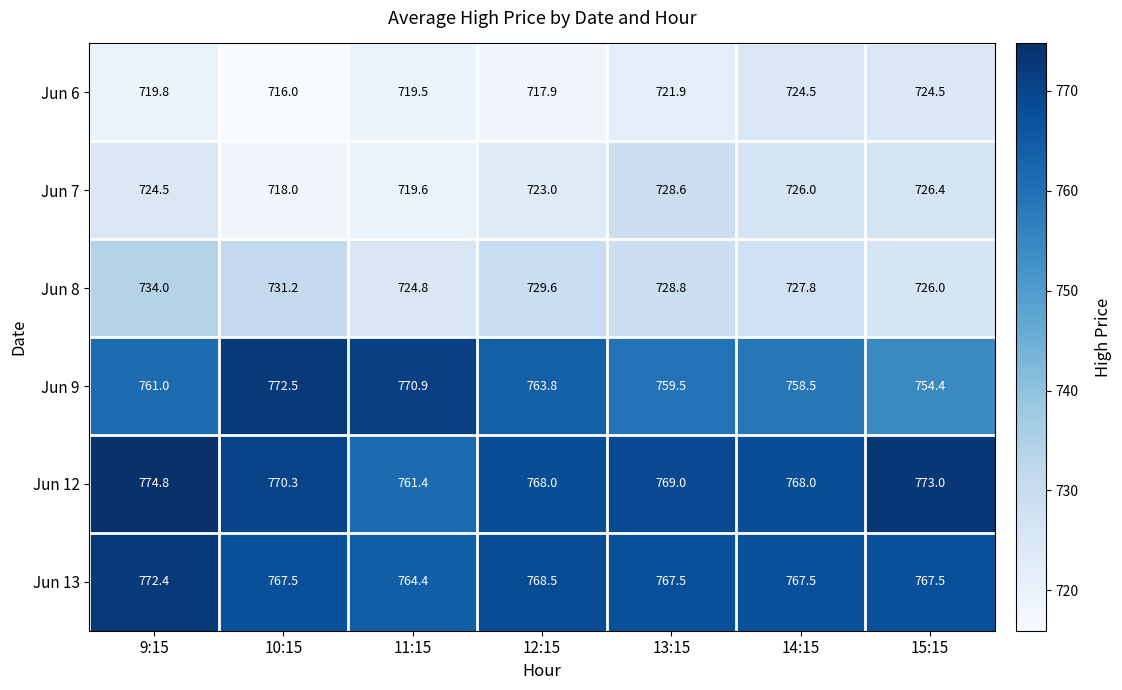

What is the smallest value displayed?

716.0